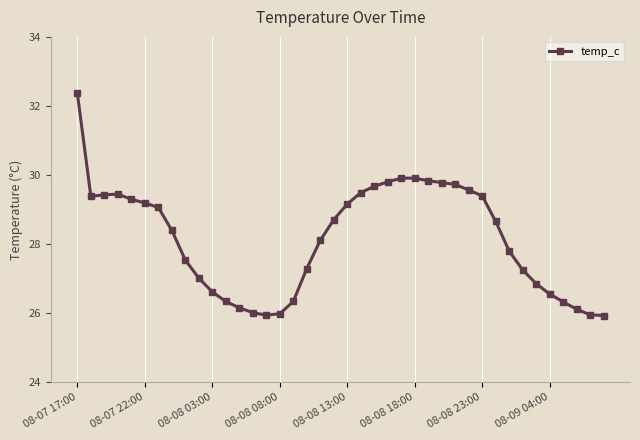

How many categories are shown in the chart?

40